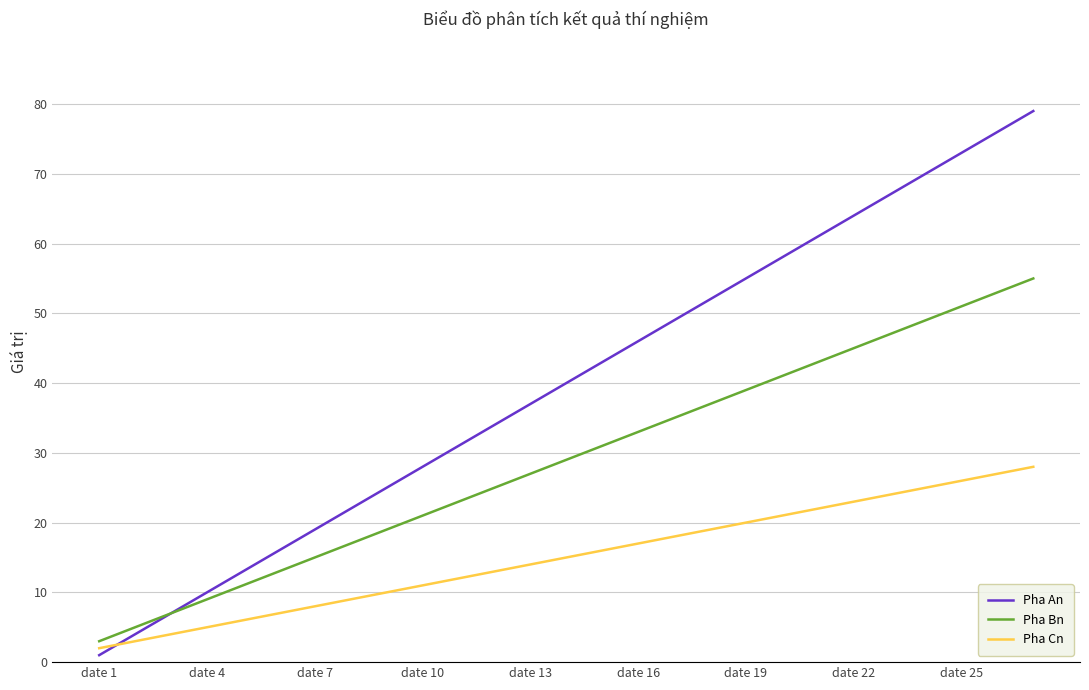

Which series has the widest spread of values?

Pha An